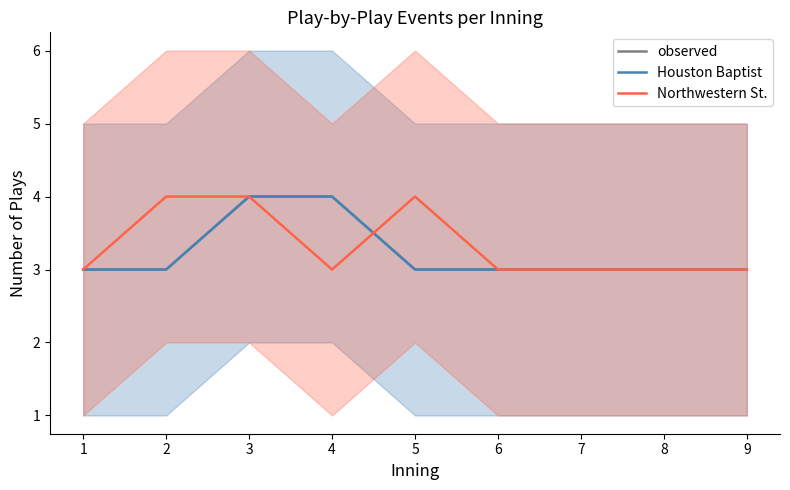

How many times do observed and Northwestern St. cross each other?

1